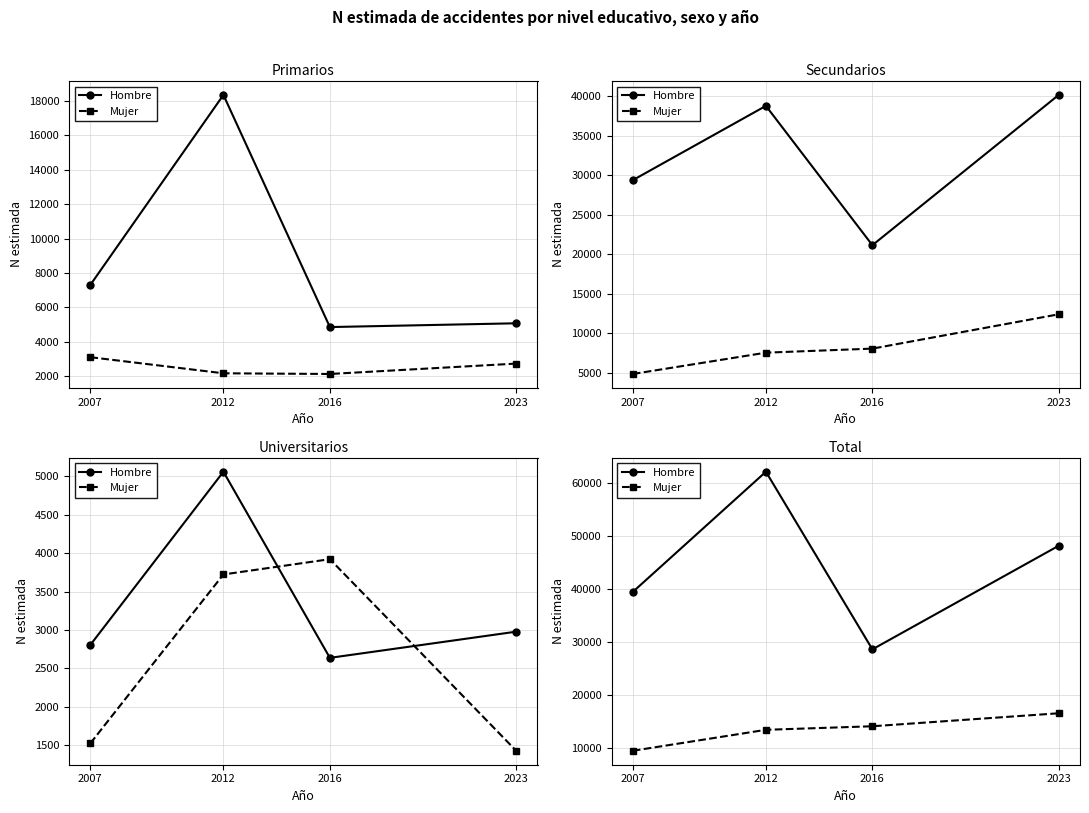

Which has a higher value, 2023 or 2016?

2023